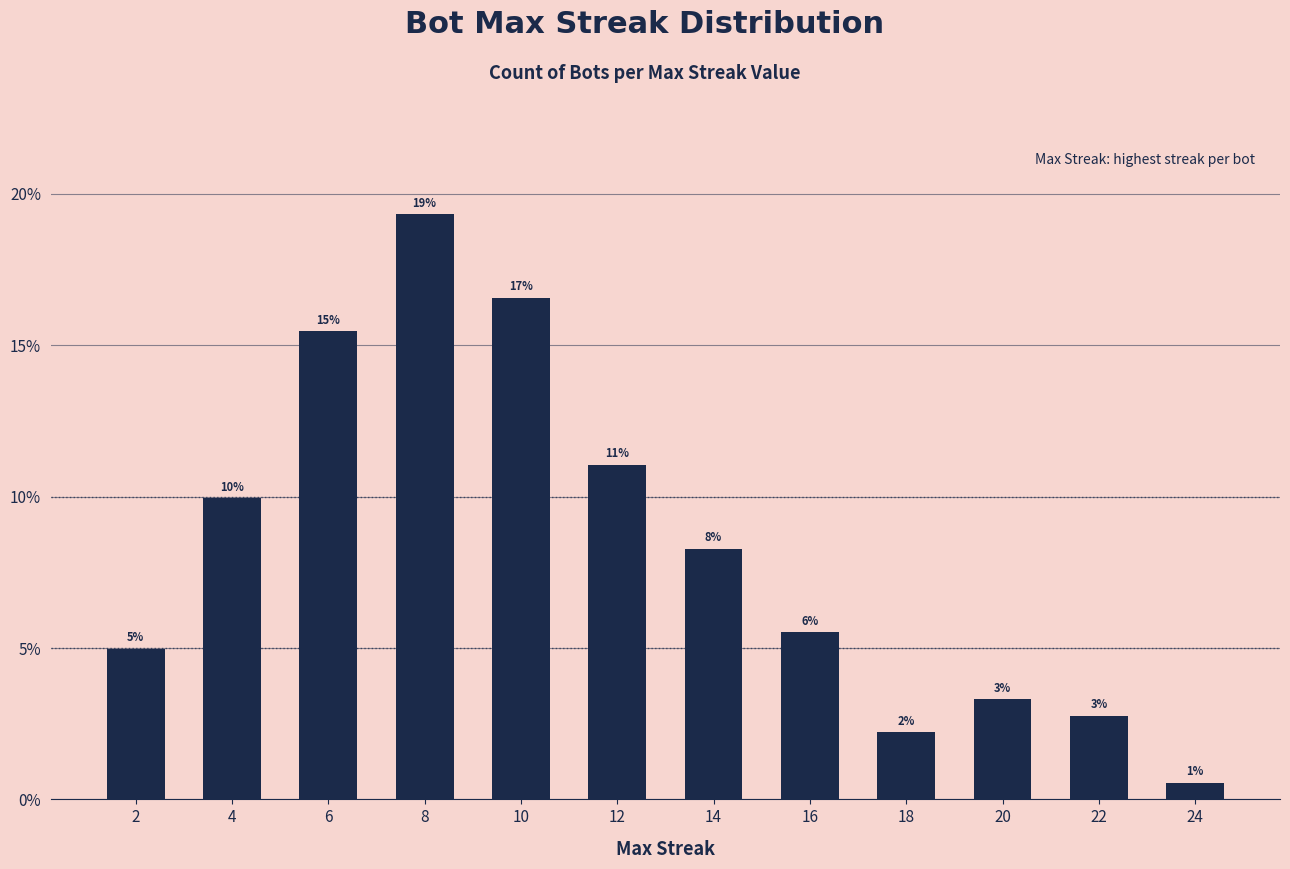

How many bars are there in total?

12